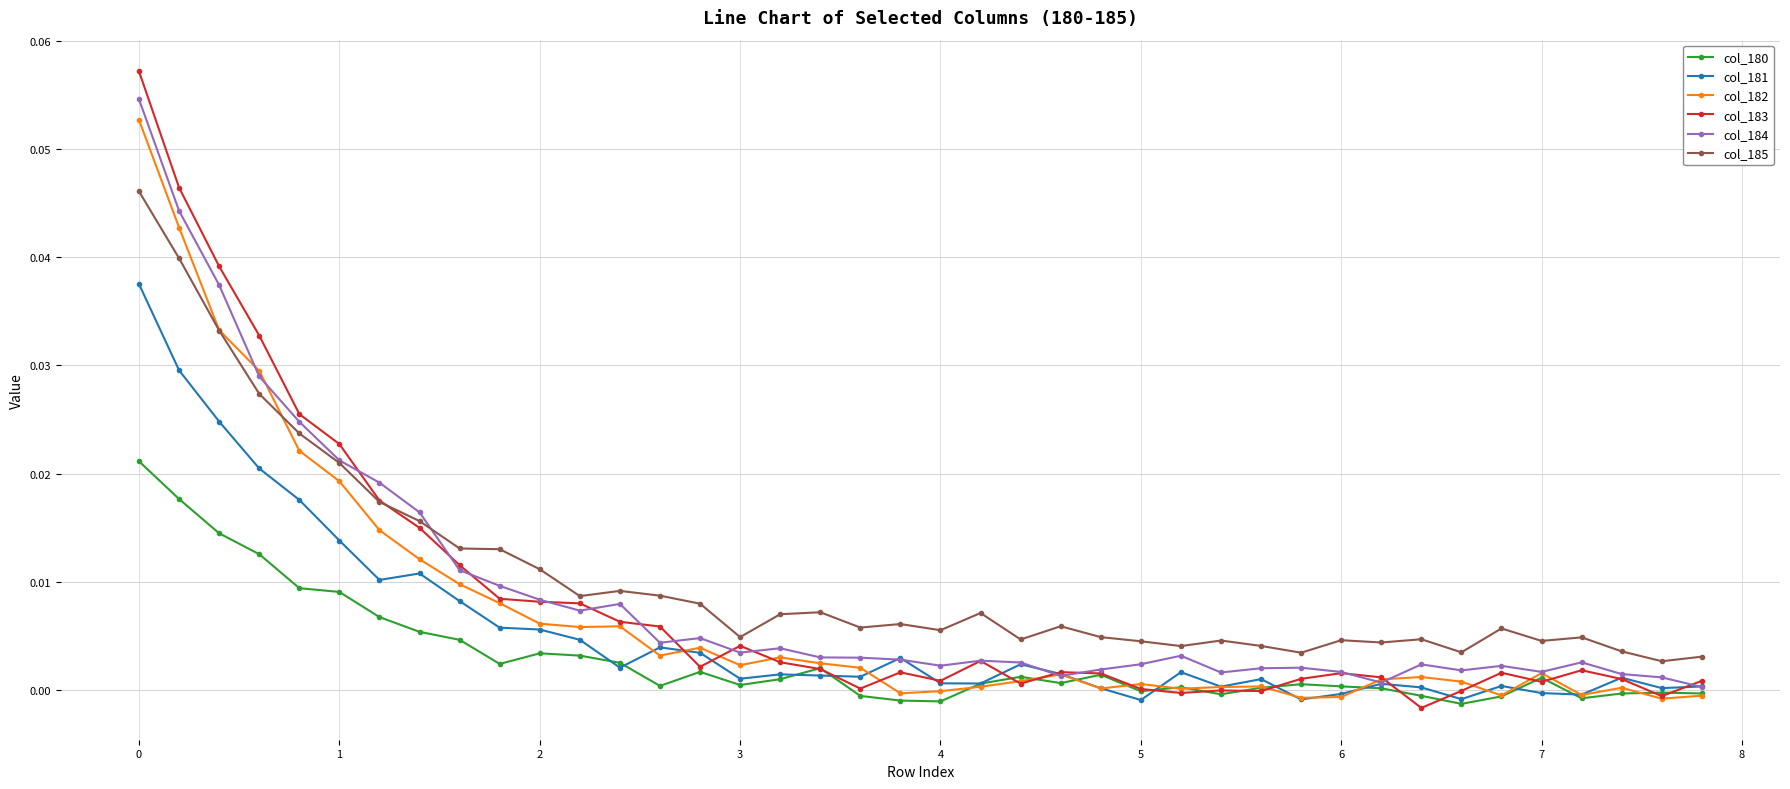

In col_184, how many points are lower than both neighbors (excluding endpoints)?

9